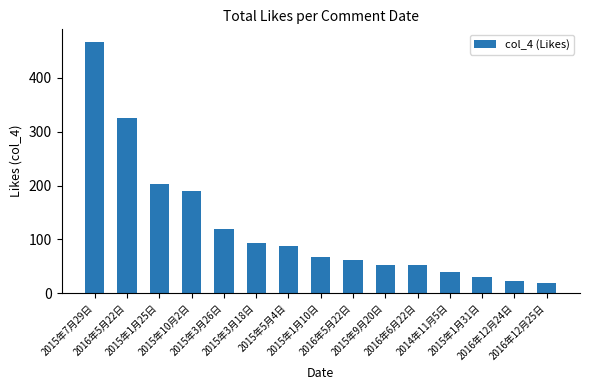

Count the number of data series in this chart.

1